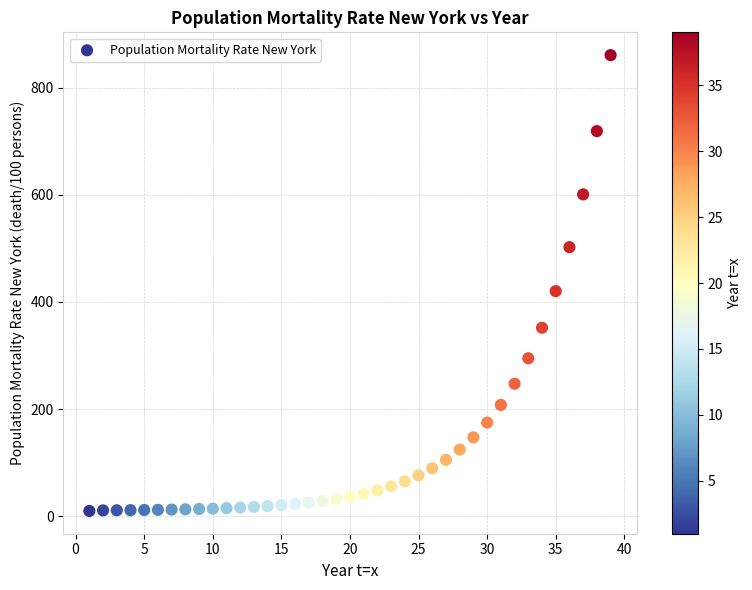

What Y value in the scatter plot is closest to 435?

420.2